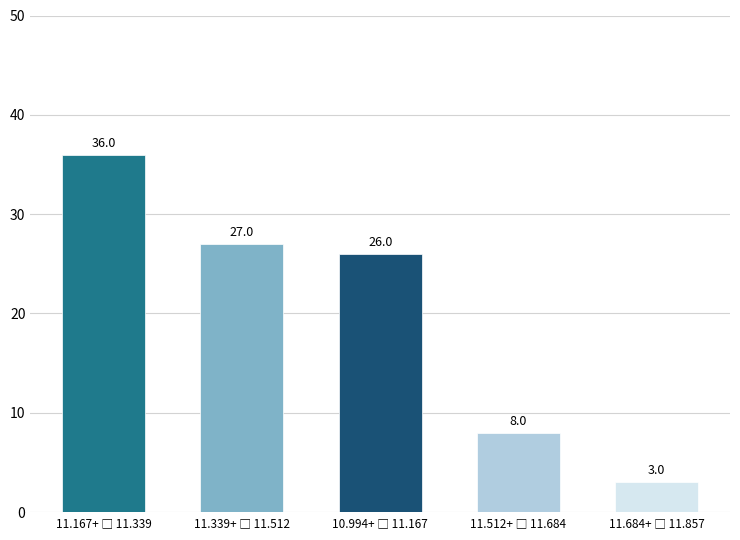

Reading left to right, extract all data points from this chart.

36	27	26	8	3